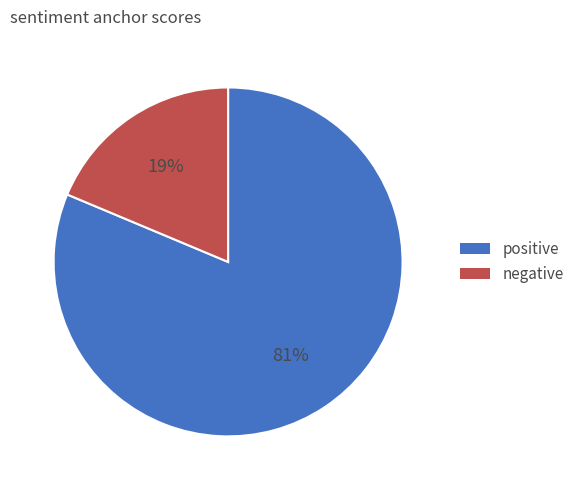

To the nearest percent, what is the average slice percentage?

50%